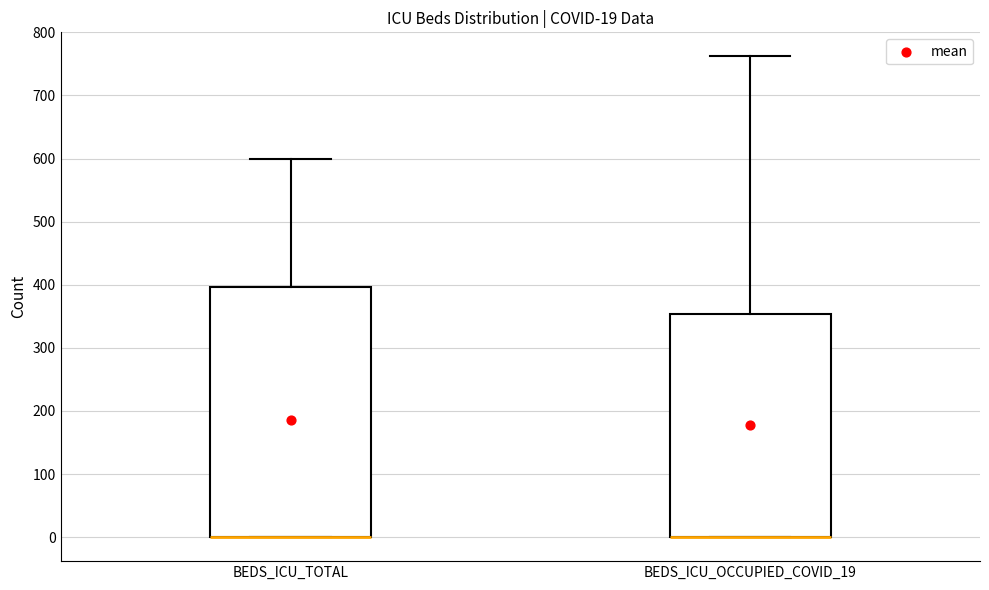

Which box is the tallest, from its lower edge to its upper edge?

BEDS_ICU_TOTAL